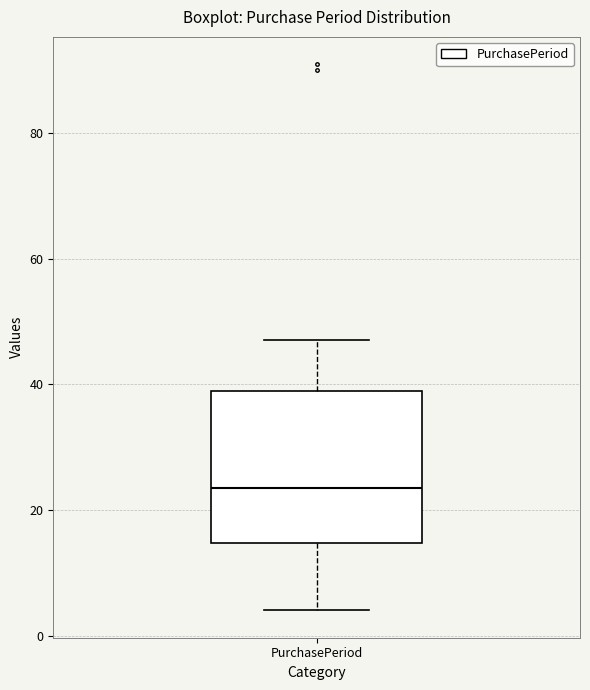

Read this box plot against the y-axis: the position of the median line, the range covered by the box, and the ends of both whiskers. The values are not printed on the chart, so give them approximately, as read against the axis.

median 24, box 14 to 40, whiskers 4 to 48